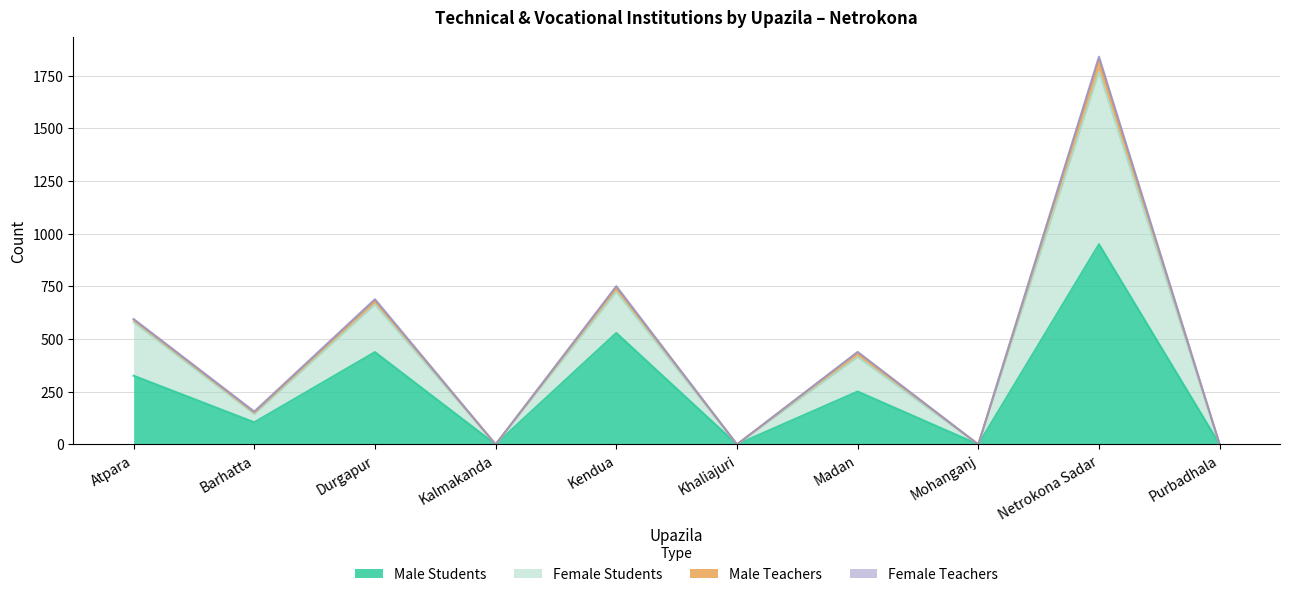

At which label is Male Students closest to 475?

Durgapur